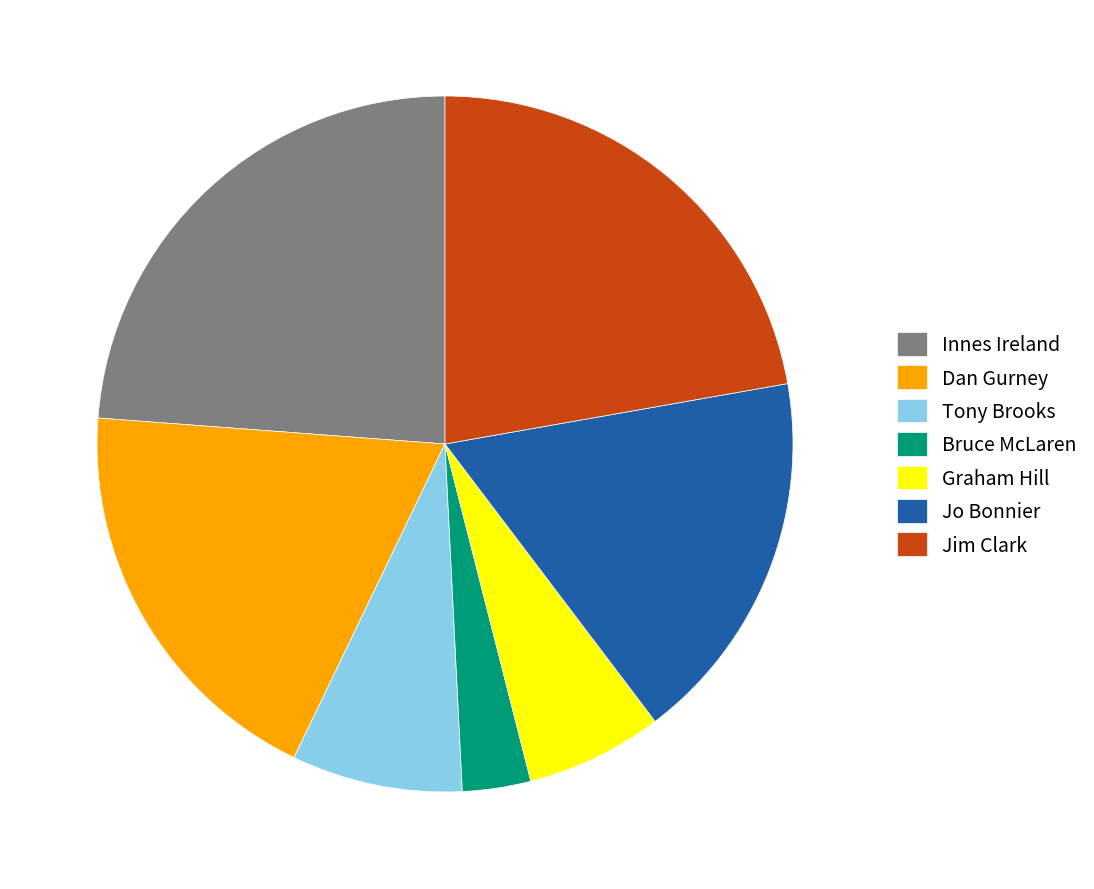

Between Dan Gurney and Tony Brooks, which is larger?

Dan Gurney